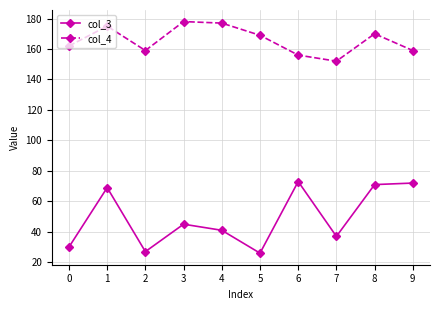

What is the value of the col_3 point at the 3rd from the left?

27